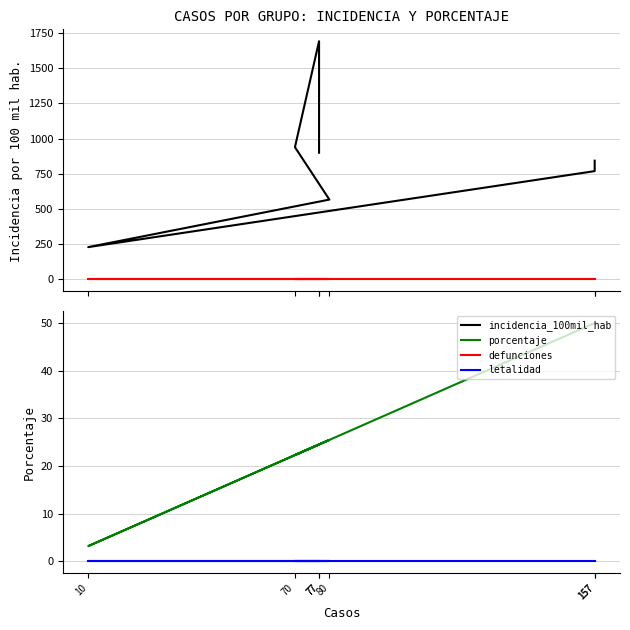

What are all the series names shown in the legend?

incidencia_100mil_hab, defunciones, porcentaje, letalidad